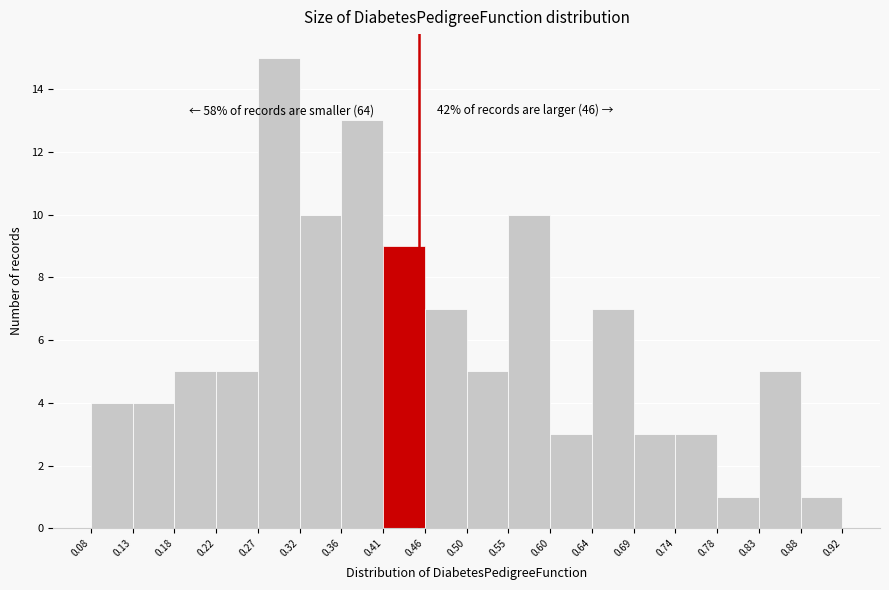

Which range on the x-axis has the tallest bar?

0.27 to 0.32